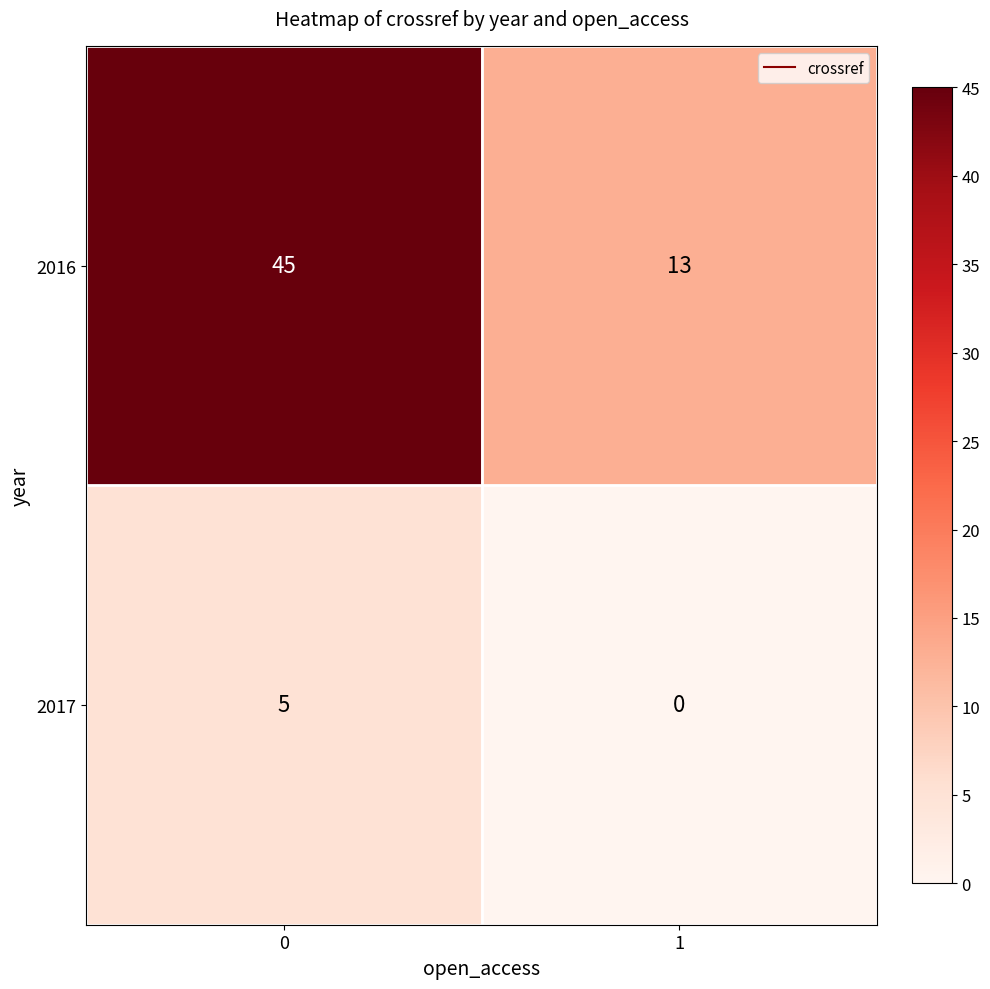

What is the total value across all series at 1?

13